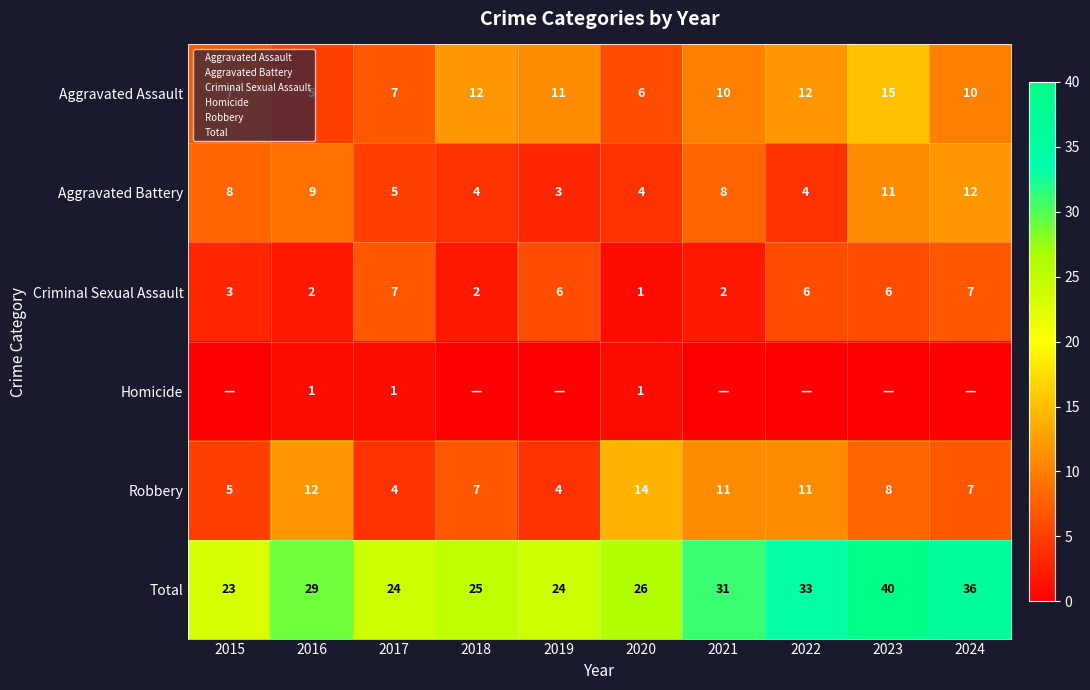

Rank the series at 2023 from lowest to highest value.

Homicide, Criminal Sexual Assault, Robbery, Aggravated Battery, Aggravated Assault, Total